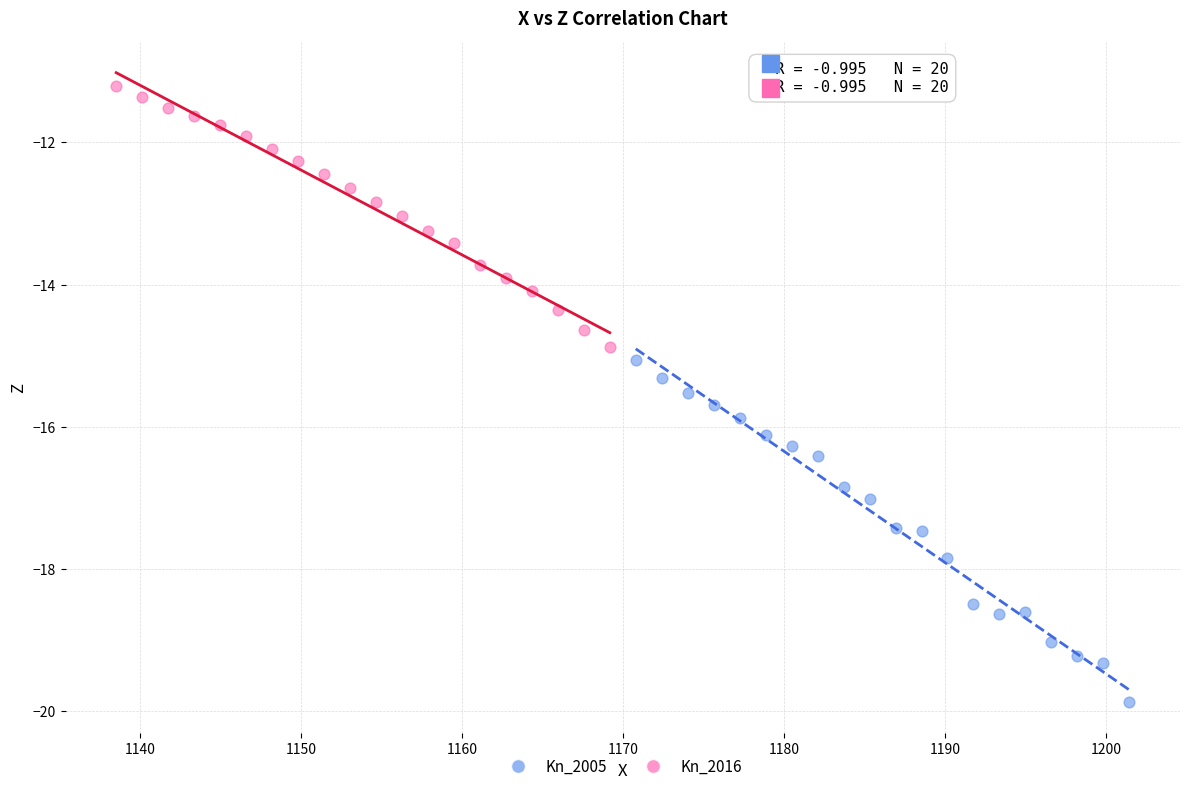

Which series has the largest Y range (max minus min)?

Kn_2005